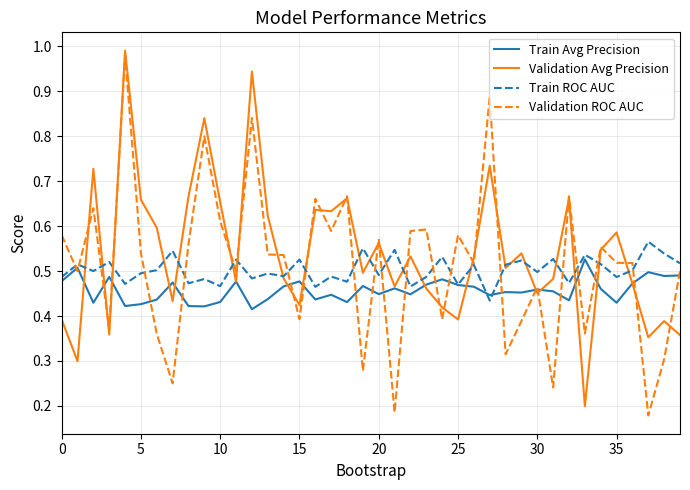

At how many categories does at least one series exceed 0?

40